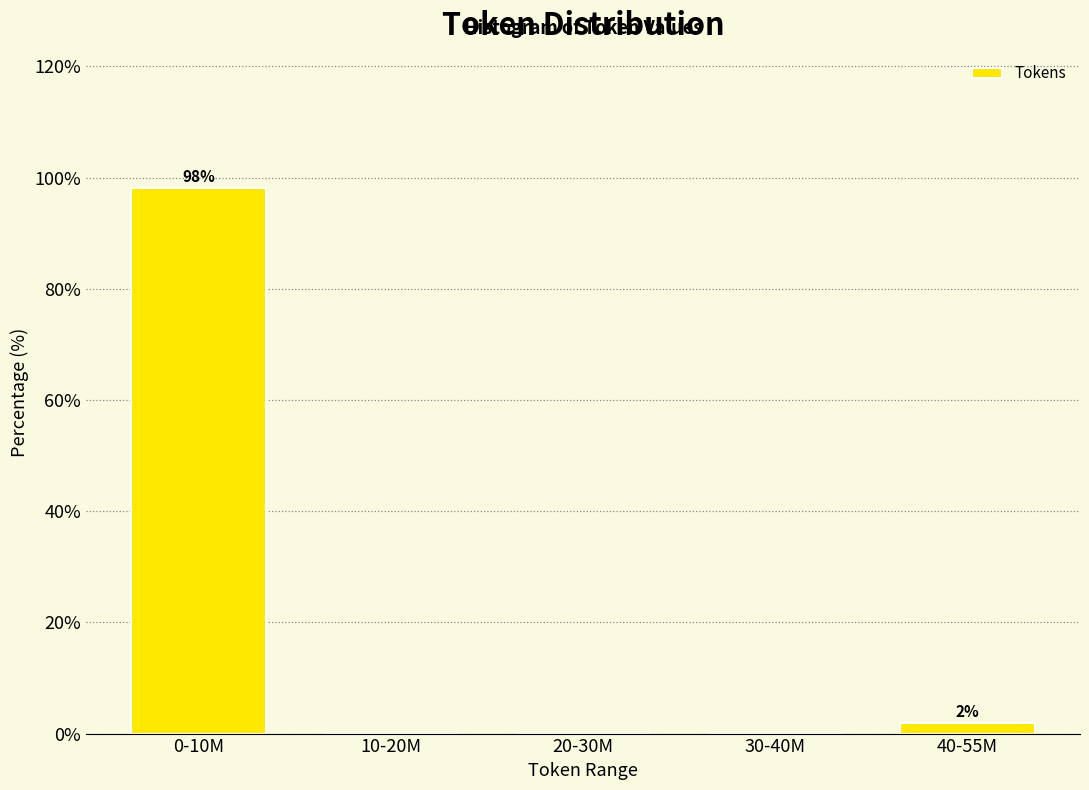

Reading left to right, transcribe all the data shown in this chart.

0-10M=98.1	10-20M=0.0	20-30M=0.0	30-40M=0.0	40-55M=1.9